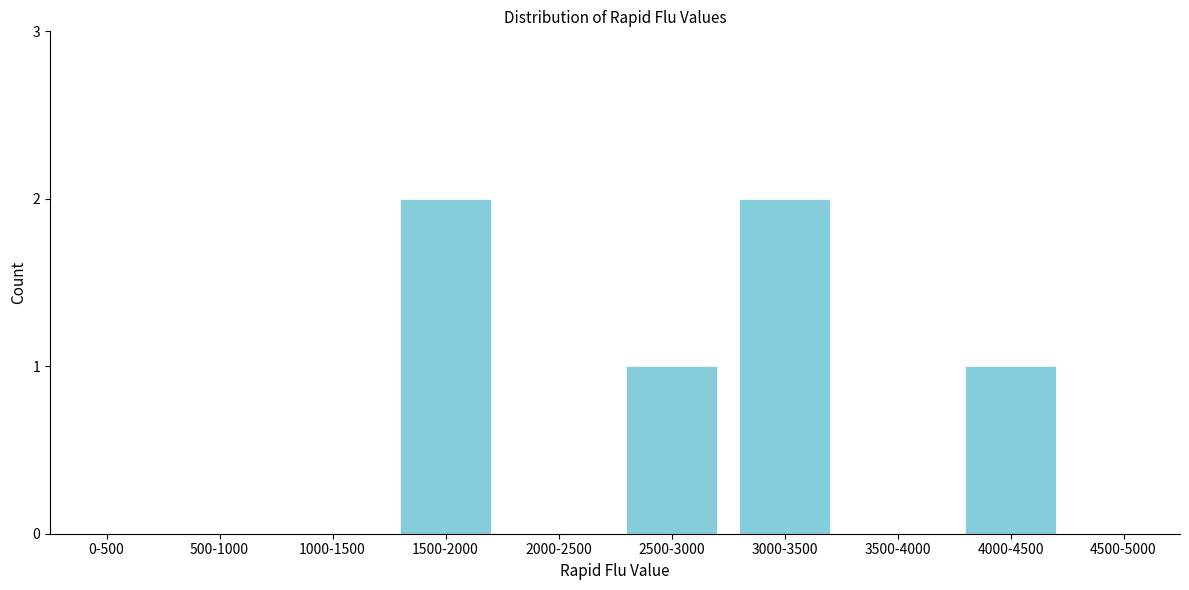

Reading left to right, what are all the values shown in this chart?

0-500=0	500-1000=0	1000-1500=0	1500-2000=2	2000-2500=0	2500-3000=1	3000-3500=2	3500-4000=0	4000-4500=1	4500-5000=0